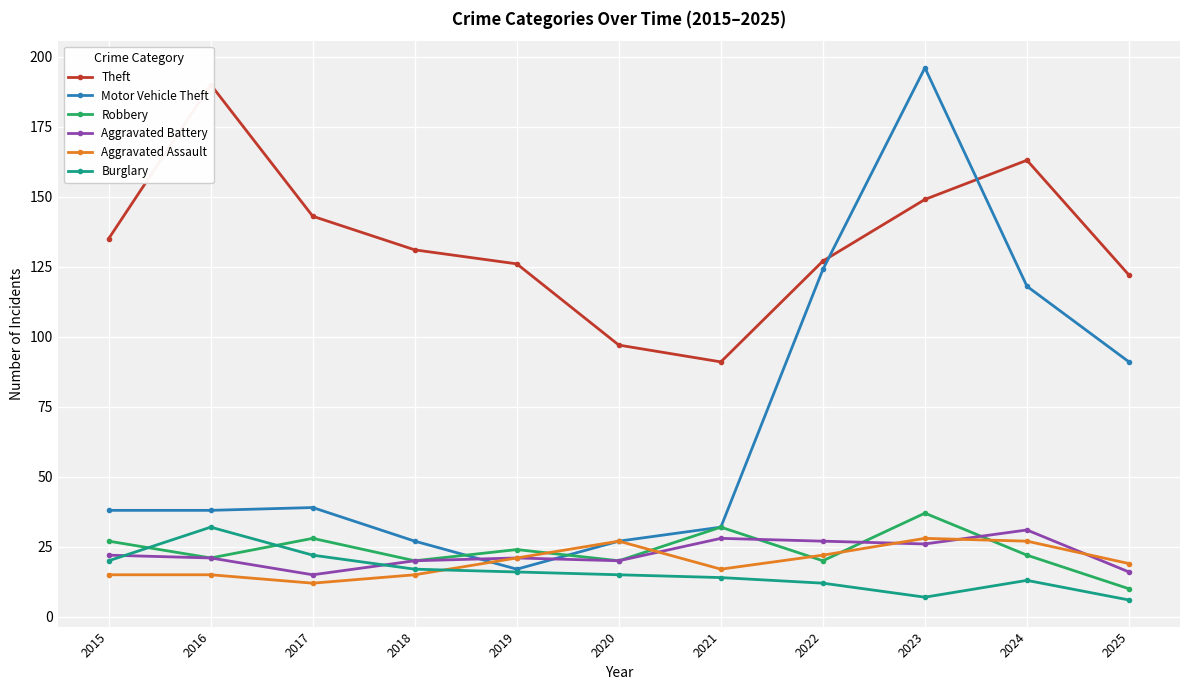

True or false: Burglary and Theft intersect in this chart.

False